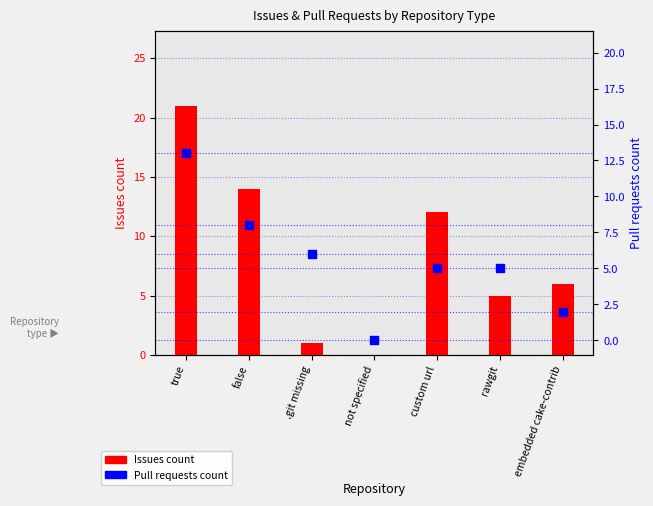

What is the total value across all series at custom url?

17